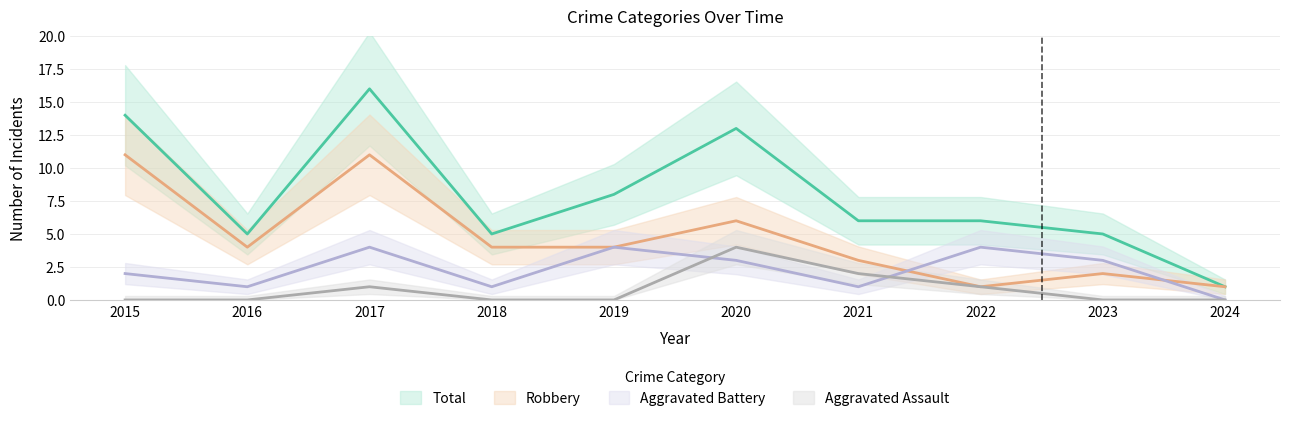

Is this an area chart (filled region under the line)?

No